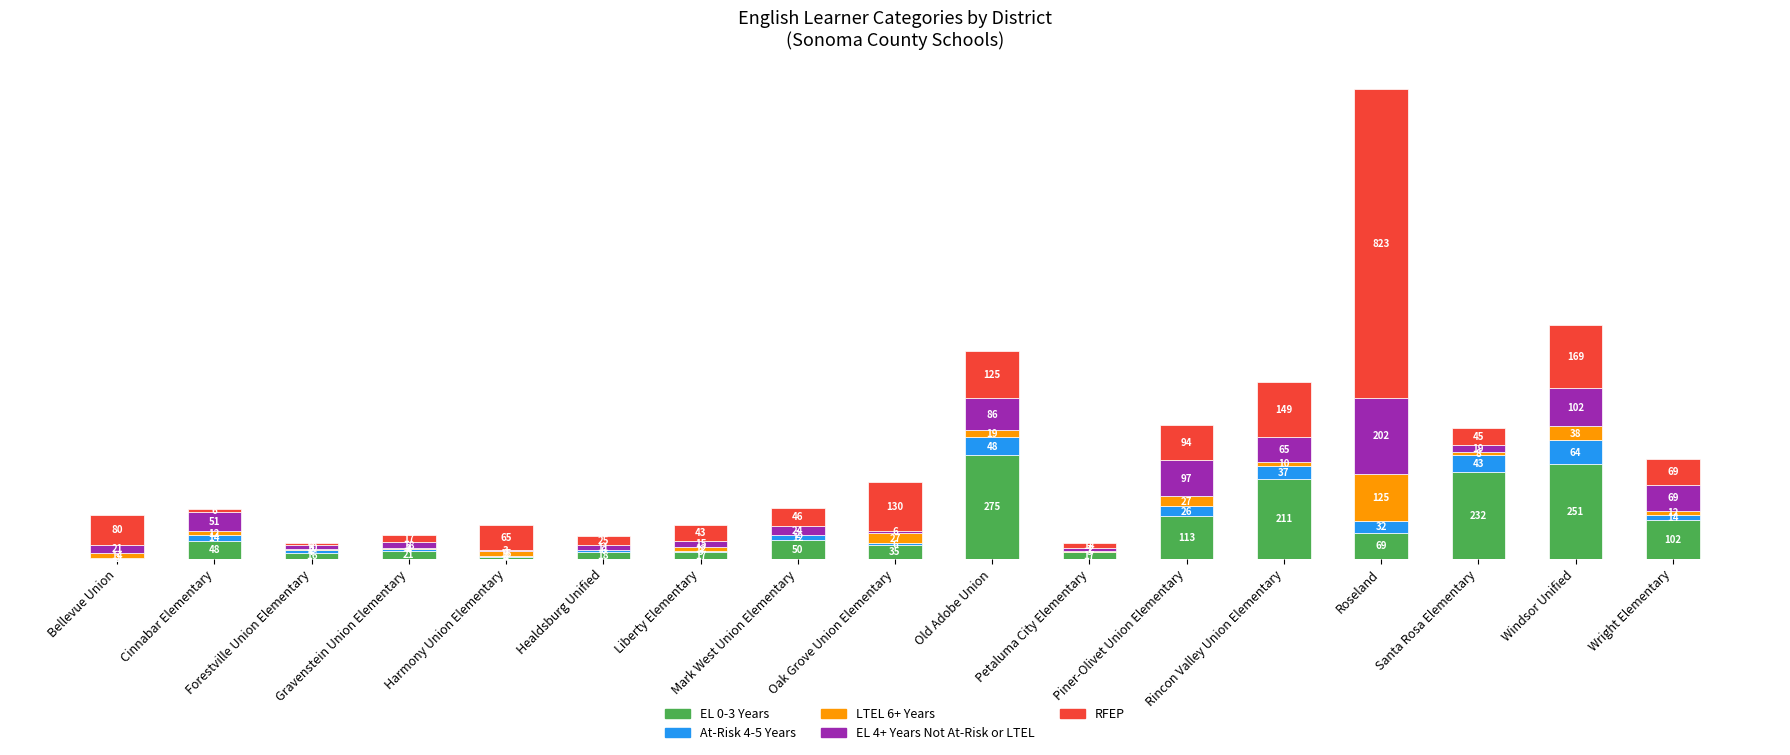

Are the bars grouped side by side (vs. stacked)?

No